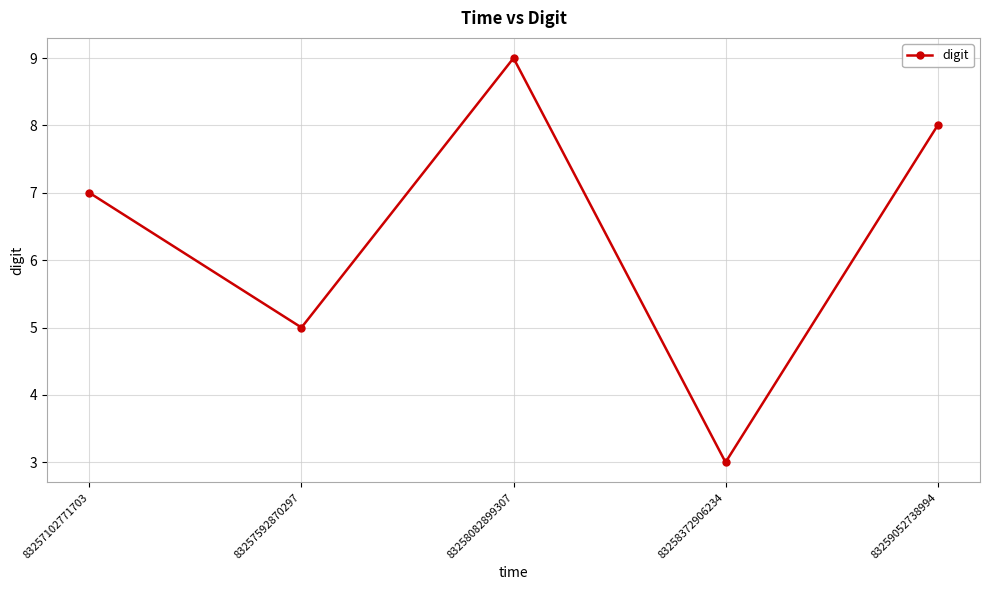

Count the number of data series in this chart.

1